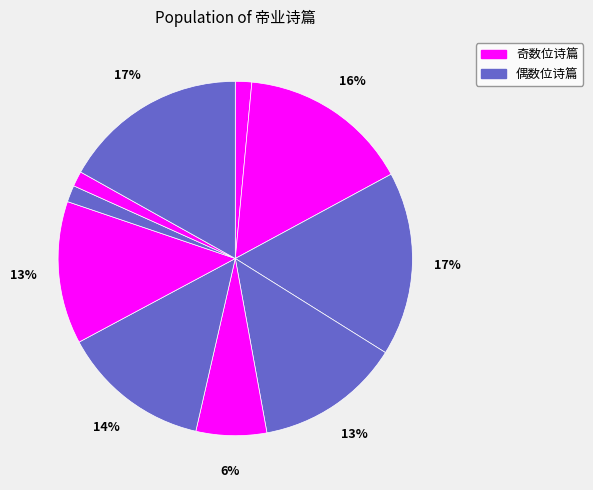

How many segments does this pie chart have?

10